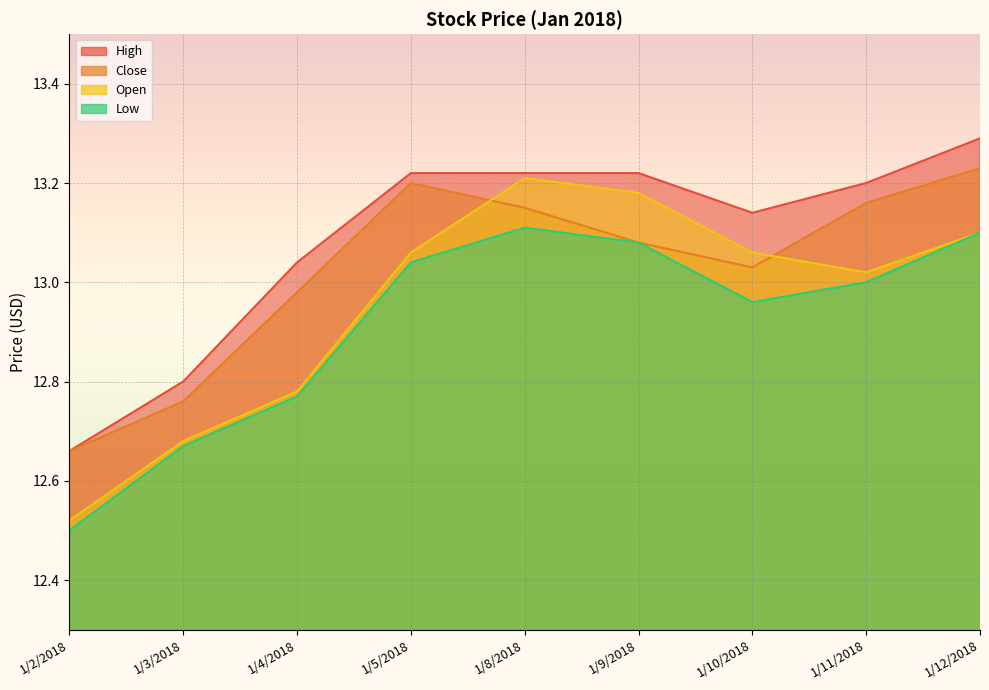

Which has a higher value, 1/10/2018 or 1/4/2018?

1/10/2018